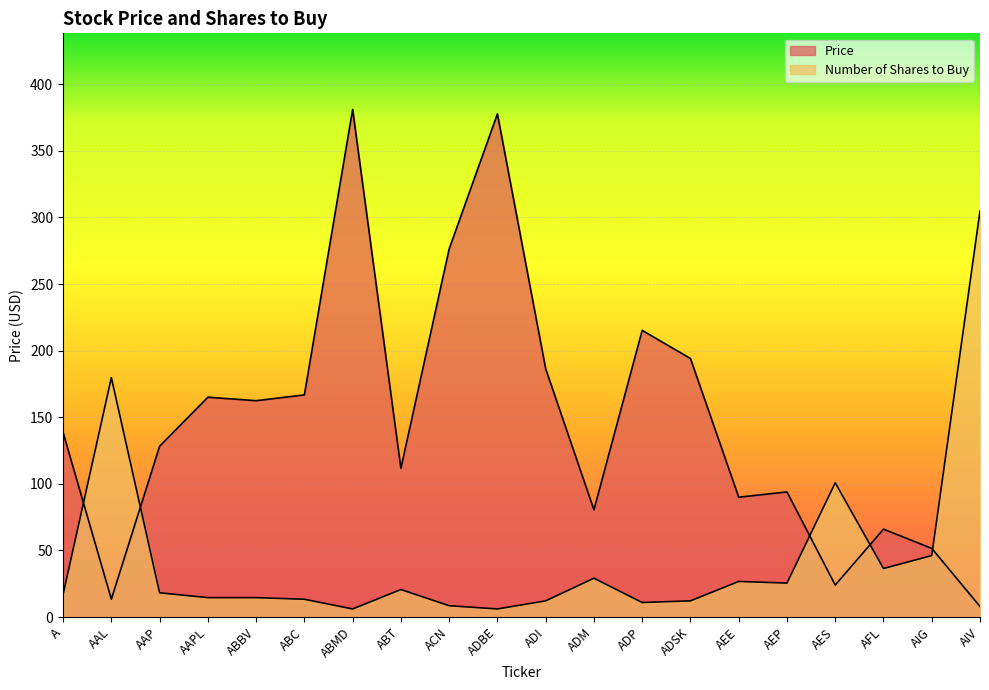

Which series has the largest total across all categories?

Price